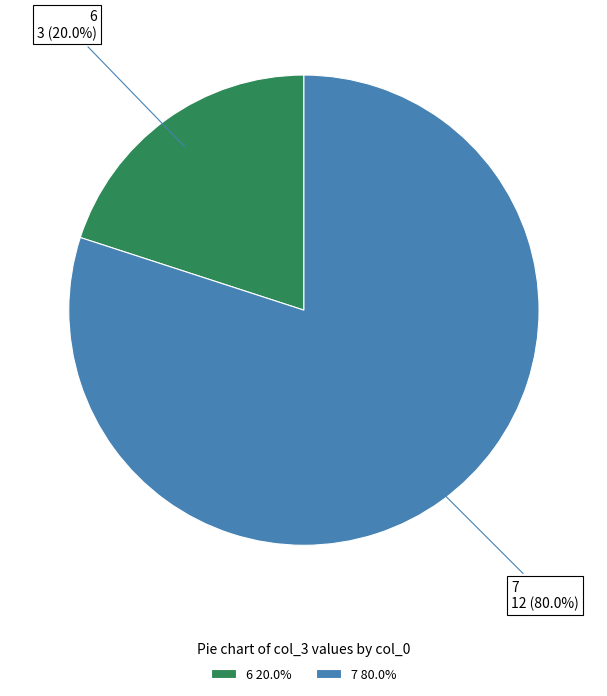

Which category has the biggest portion of the pie?

7